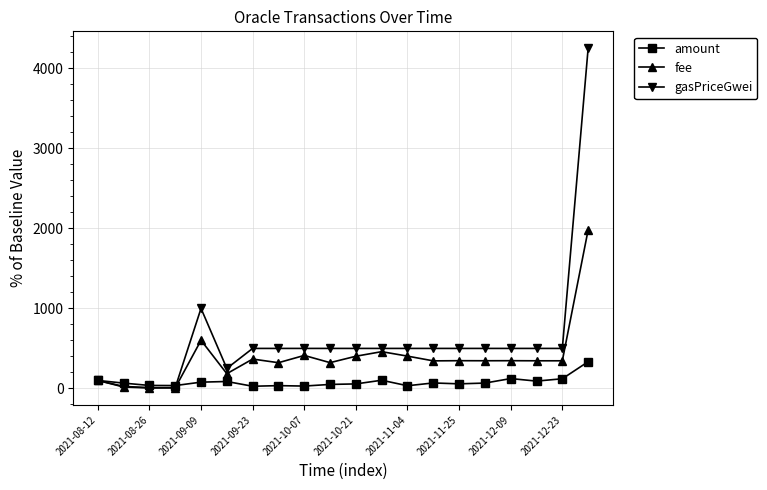

Rank the series by their maximum value, from highest to lowest.

gasPriceGwei, fee, amount